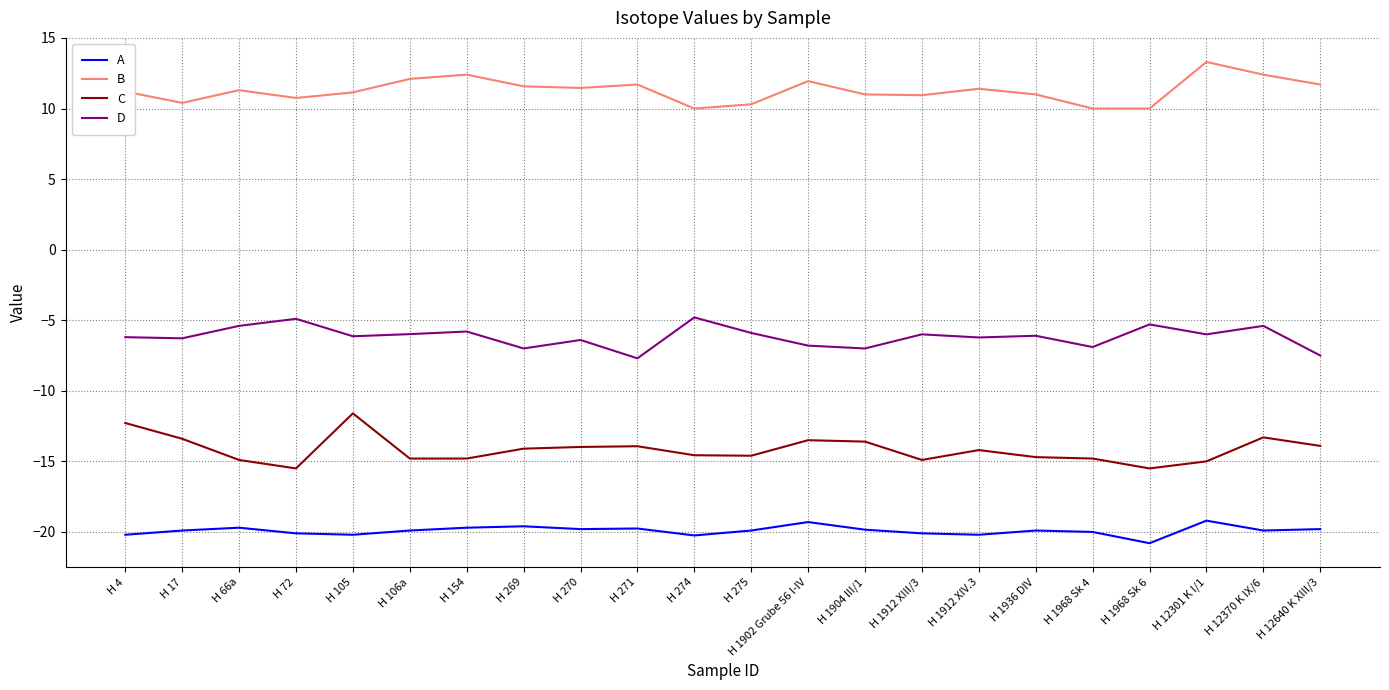

What is the maximum value for A?

-19.2